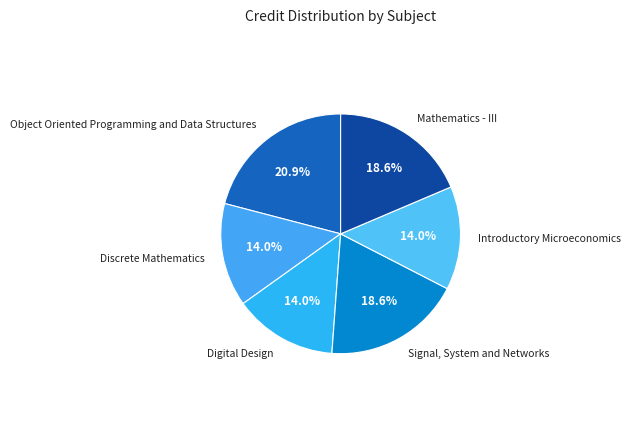

What is the largest slice in the pie chart?

Object Oriented Programming and Data Structures